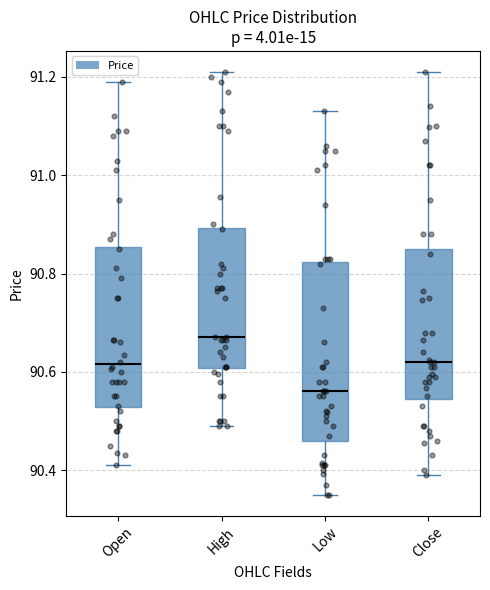

Reading left to right, transcribe this box plot: for each box, give where its median line is, the range the box spans, and where its two whiskers end, as read against the y-axis. The values are not printed on the chart, so give them approximately, as read against the axis.

Open: median 90.62, box 90.52 to 90.86, whiskers 90.42 to 91.20
High: median 90.68, box 90.60 to 90.90, whiskers 90.50 to 91.22
Low: median 90.56, box 90.46 to 90.82, whiskers 90.36 to 91.14
Close: median 90.62, box 90.54 to 90.86, whiskers 90.40 to 91.22